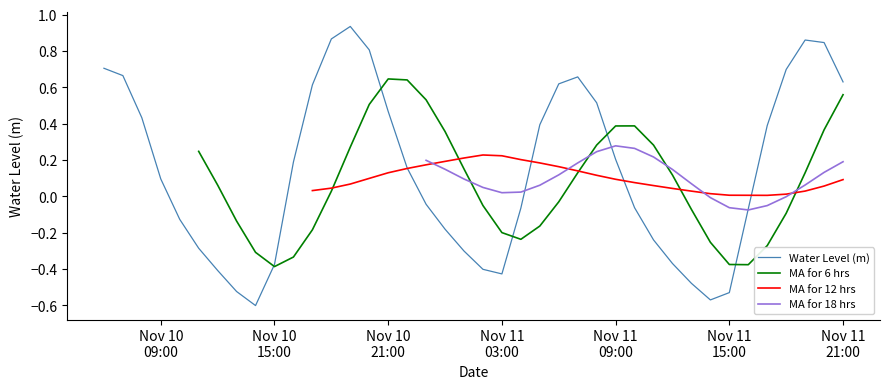

Which has a higher value, Nov 10
21:00 or Nov 11
09:00?

Nov 10
21:00